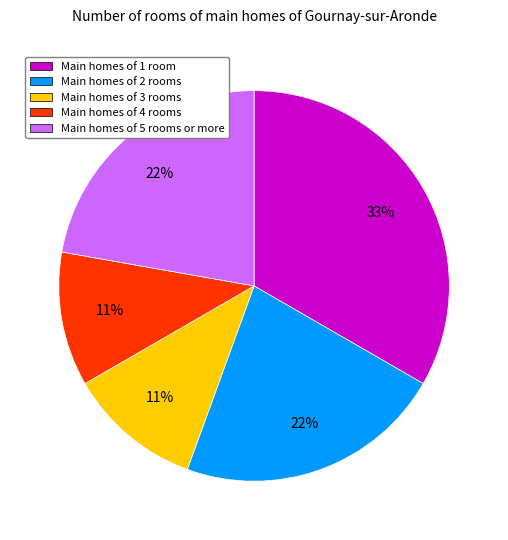

To the nearest percent, what is the difference between the largest and smallest slice percentages?

22%